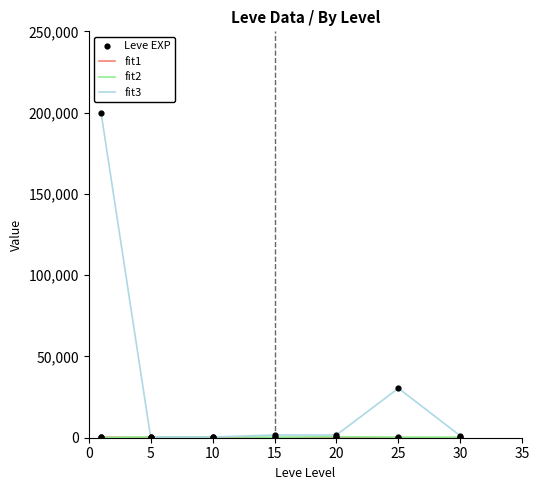

Which series has the widest spread of values?

fit3